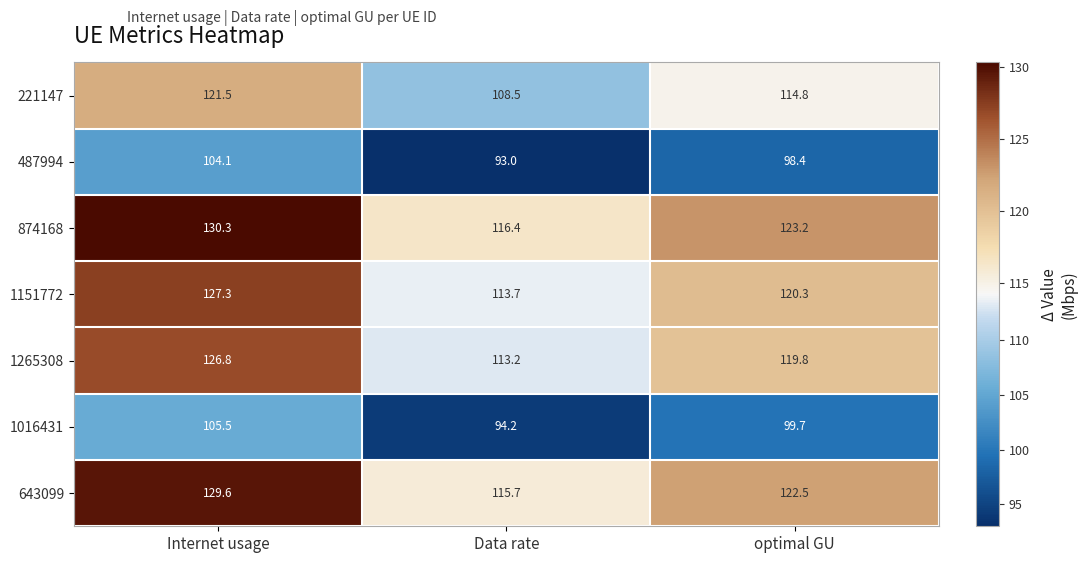

What is the approximate value of 874168 at Data rate?

116.4